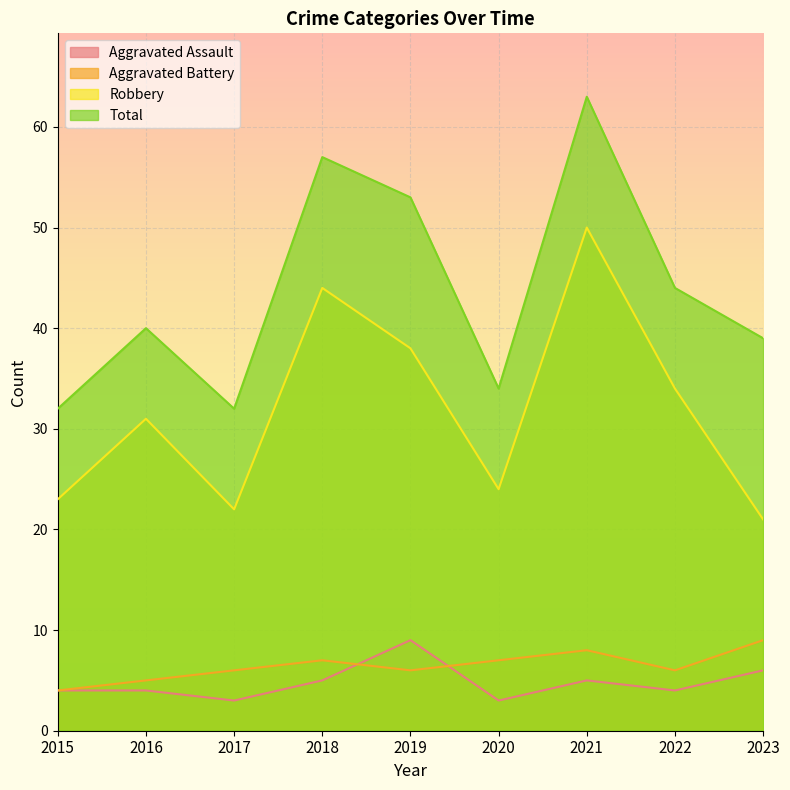

Reading left to right, extract all data points from this chart.

Aggravated Assault: 4	4	3	5	9	3	5	4	6
Aggravated Battery: 4	5	6	7	6	7	8	6	9
Robbery: 23	31	22	44	38	24	50	34	21
Total: 32	40	32	57	53	34	63	44	39